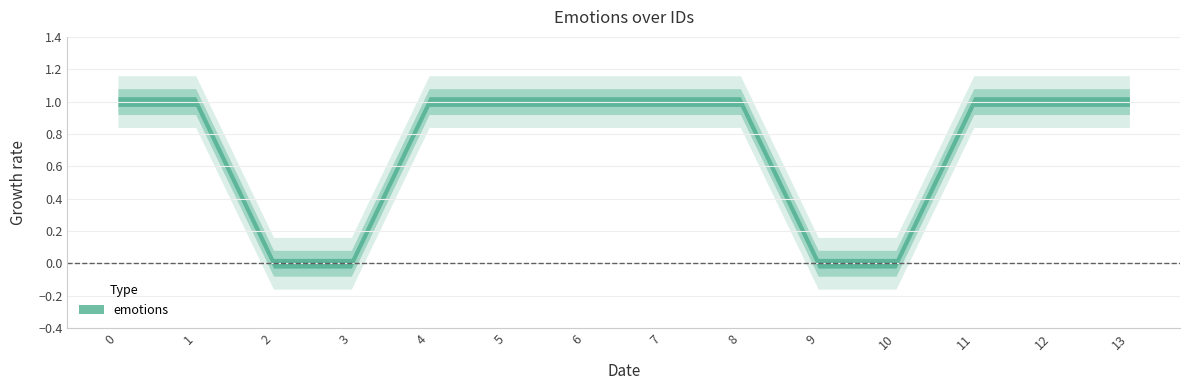

Reading left to right, list all the values displayed in this chart.

1	1	0	0	1	1	1	1	1	0	0	1	1	1